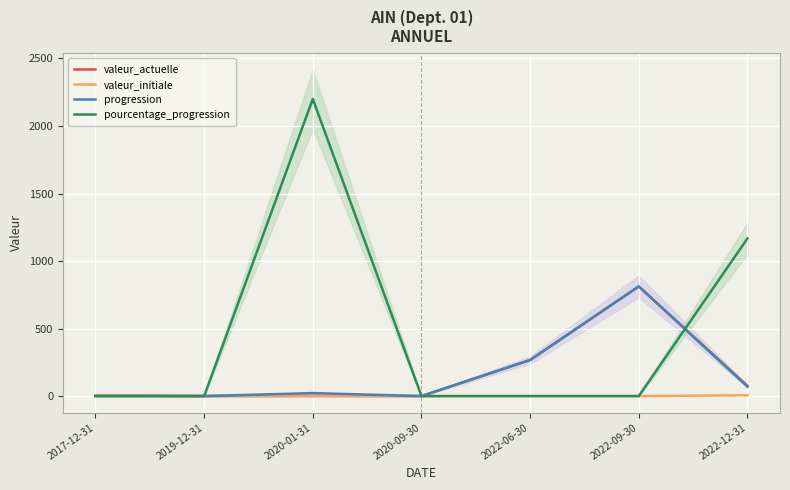

The pourcentage_progression series shows 1531 at 2017-12-31. True or false?

False